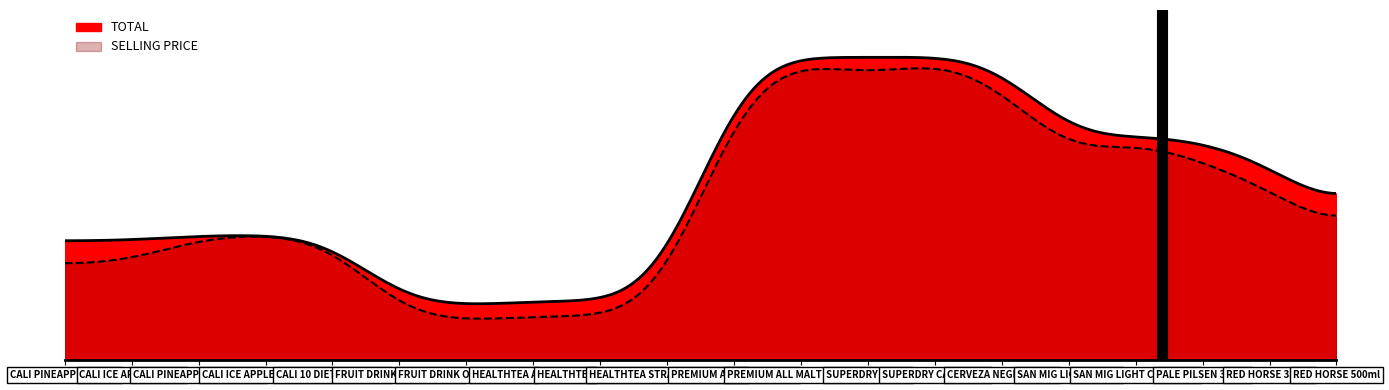

Between PALE PILSEN 330ml and PREMIUM ALL MALT 330ml, which is larger?

PREMIUM ALL MALT 330ml